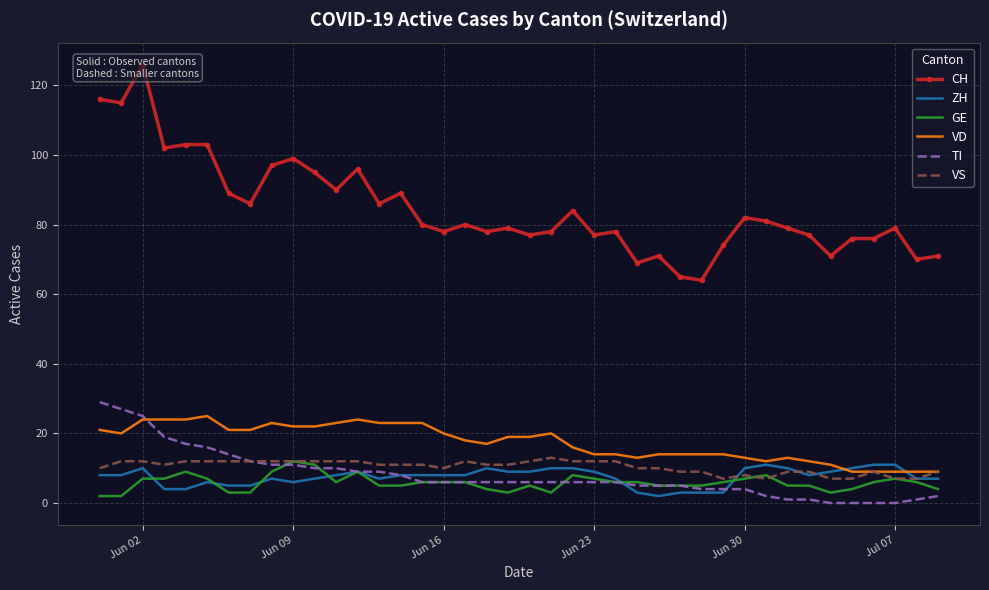

The TI series shows 4 at Jun 30. True or false?

True